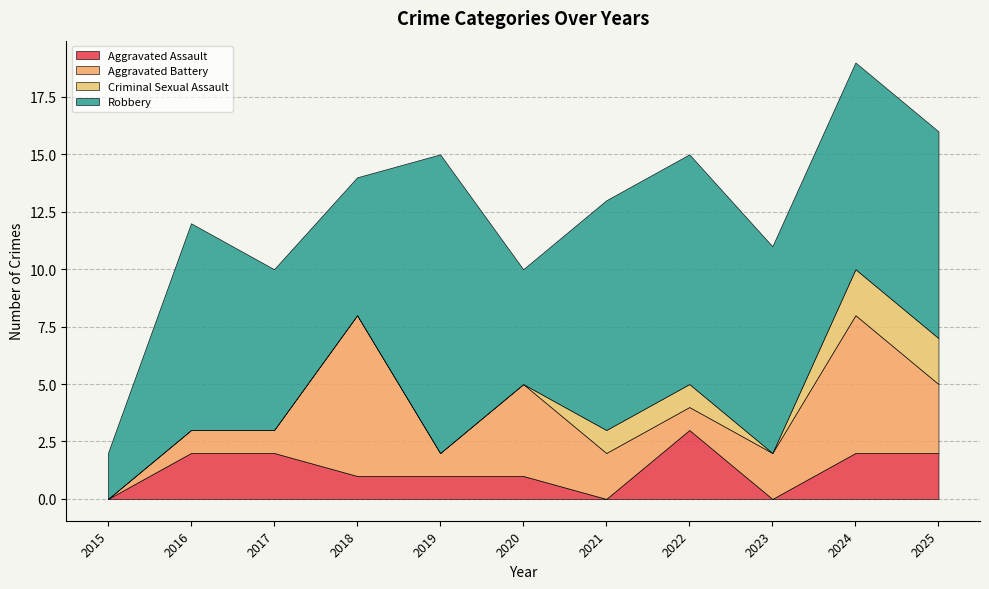

The value of Total at 2018 is 8. True or false?

False